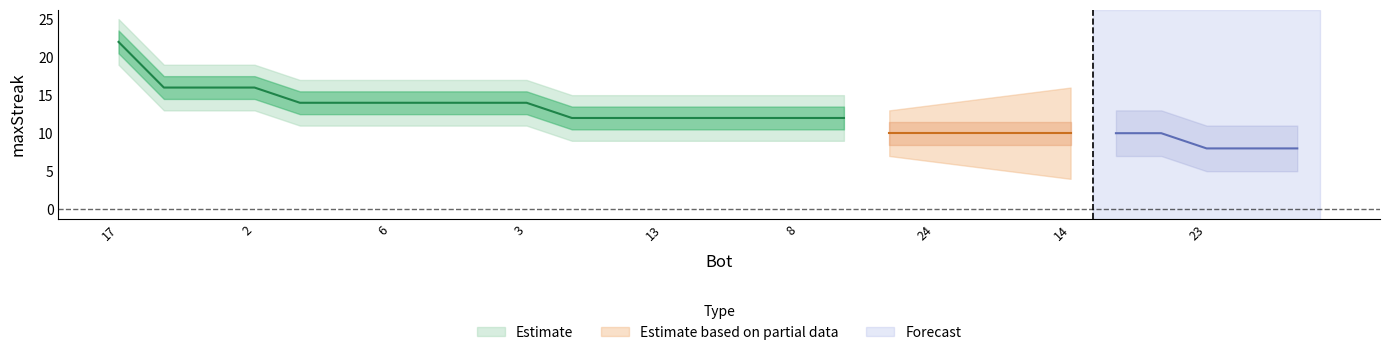

Rank the categories by value from lowest to highest.

23, 18, 1, 26, 24, 21, 19, 14, 11, 7, 25, 22, 13, 12, 10, 8, 0, 20, 9, 6, 5, 4, 3, 16, 15, 2, 17